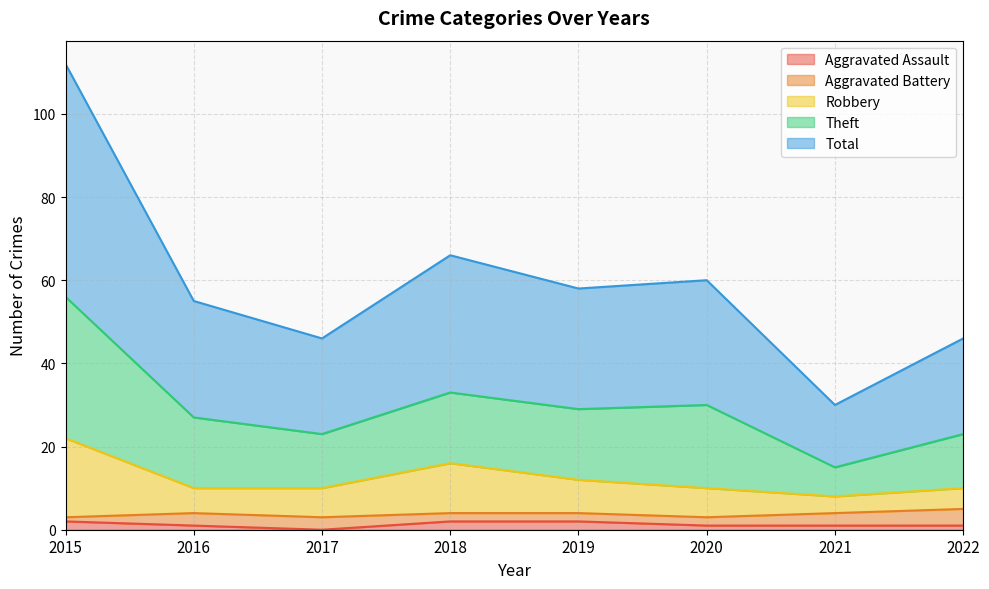

How many data points in Total are less than 29?

4